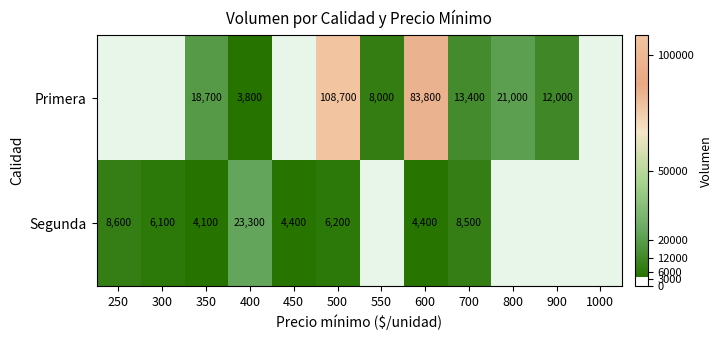

The Segunda series shows 14005.0 at 250. True or false?

False